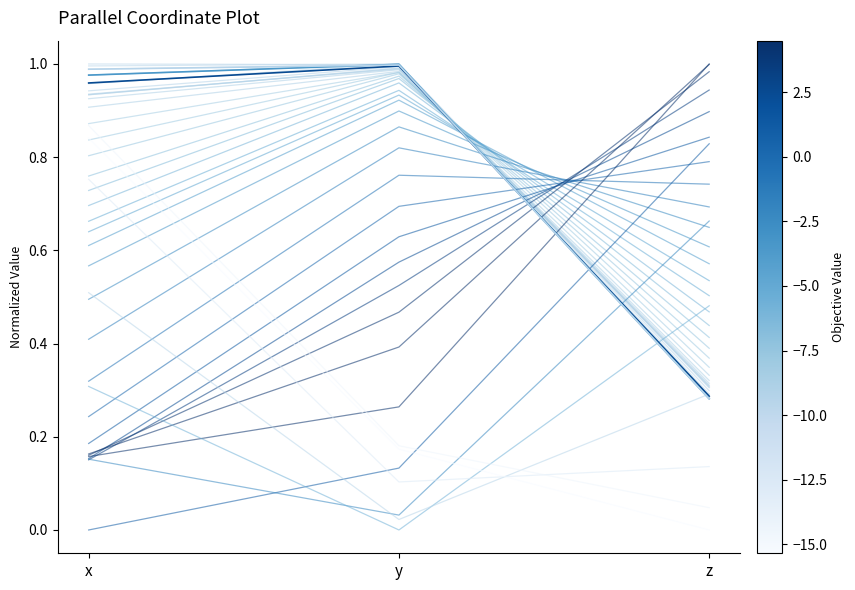

Read the x value at x.

1.0